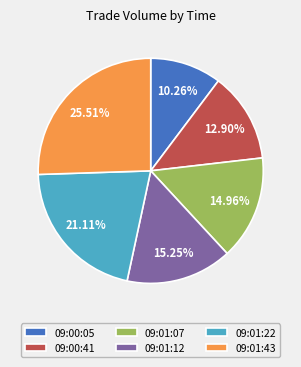

The 09:00:41 slice represents 1% of the pie. True or false?

False